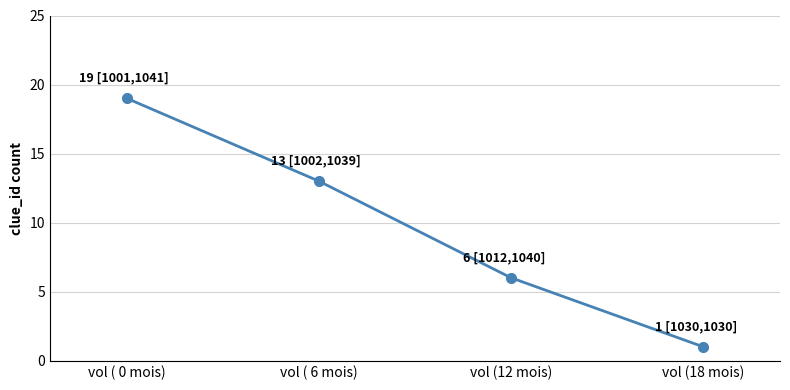

What is the value of the 4th point from the left?

1